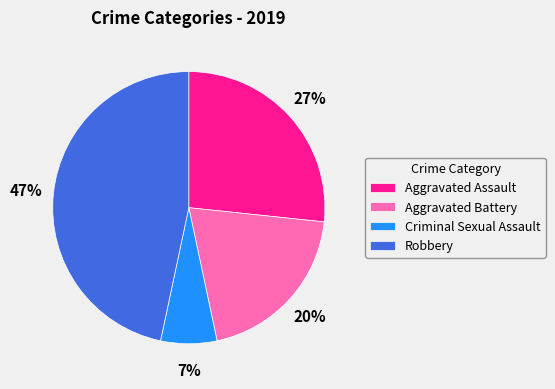

To the nearest percent, what is the difference between the Criminal Sexual Assault and Aggravated Battery slice percentages?

13%